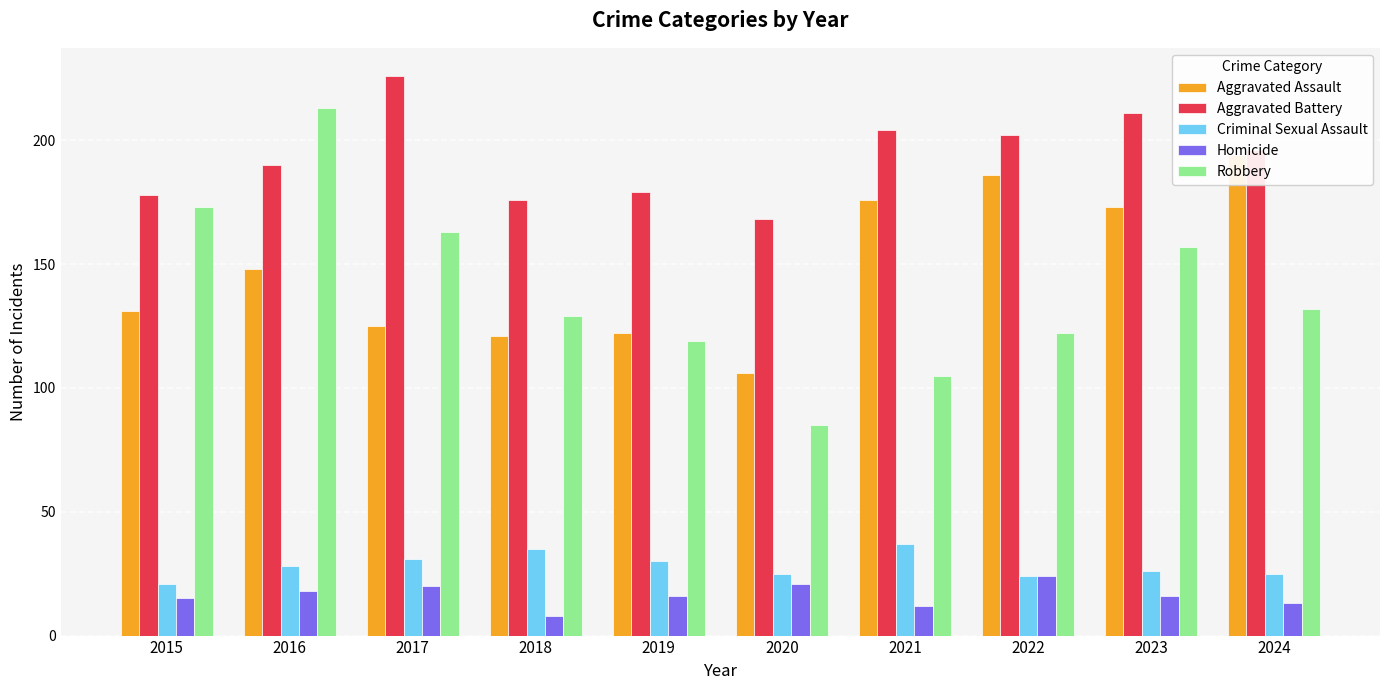

Reading left to right, transcribe all the data shown in this chart.

Aggravated Assault: 2015=131	2016=148	2017=125	2018=121	2019=122	2020=106	2021=176	2022=186	2023=173	2024=194
Aggravated Battery: 2015=178	2016=190	2017=226	2018=176	2019=179	2020=168	2021=204	2022=202	2023=211	2024=196
Criminal Sexual Assault: 2015=21	2016=28	2017=31	2018=35	2019=30	2020=25	2021=37	2022=24	2023=26	2024=25
Homicide: 2015=15	2016=18	2017=20	2018=8	2019=16	2020=21	2021=12	2022=24	2023=16	2024=13
Robbery: 2015=173	2016=213	2017=163	2018=129	2019=119	2020=85	2021=105	2022=122	2023=157	2024=132